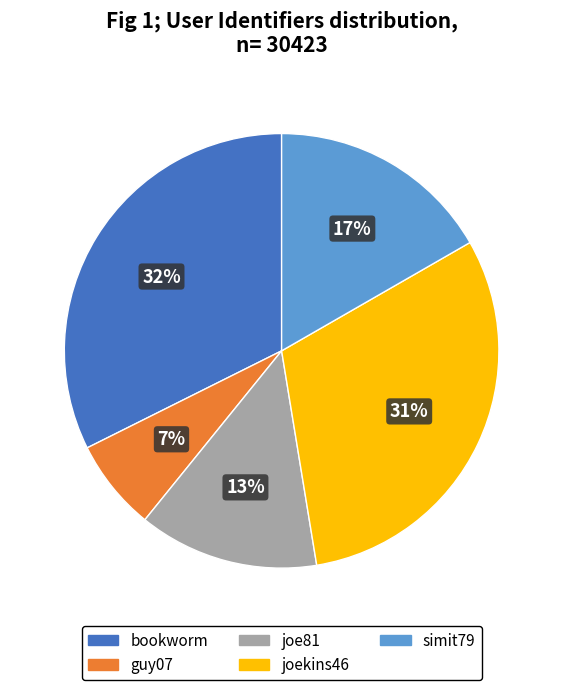

To the nearest percent, what is the combined percentage of guy07 and joe81?

20%